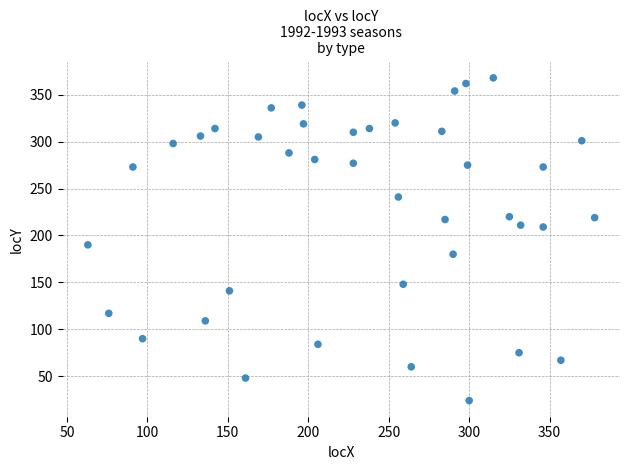

What is the range of Y values (max minus min)?

344